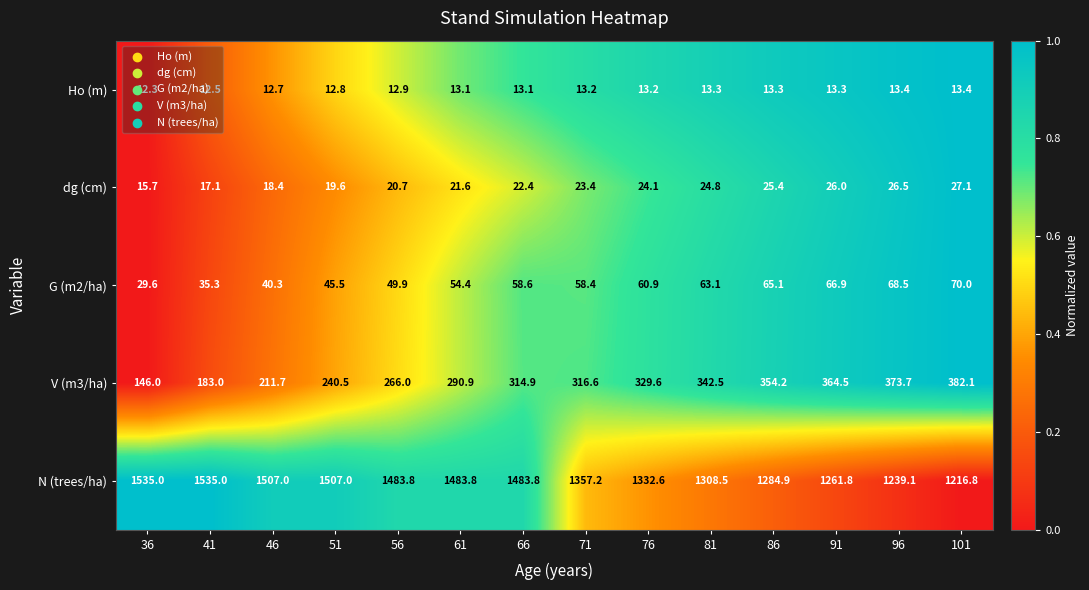

Rank the series at 71 from highest to lowest value.

N (trees/ha), V (m3/ha), G (m2/ha), dg (cm), Ho (m)